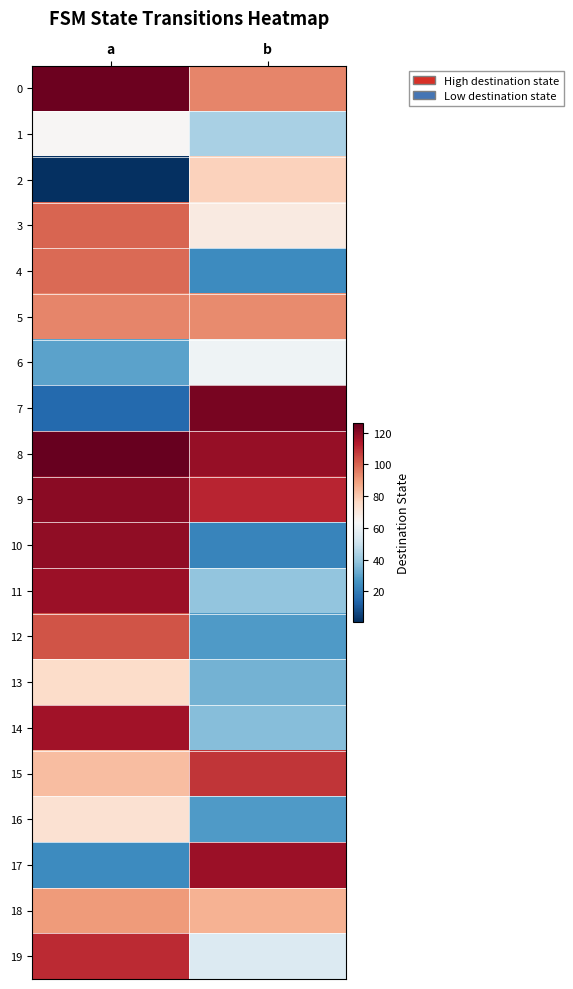

Reading left to right, what are all the values shown in this chart?

0: a=125	b=94
1: a=64	b=43
2: a=1	b=78
3: a=100	b=69
4: a=99	b=24
5: a=94	b=93
6: a=30	b=61
7: a=15	b=123
8: a=126	b=118
9: a=120	b=111
10: a=119	b=22
11: a=117	b=39
12: a=103	b=28
13: a=75	b=34
14: a=116	b=37
15: a=83	b=108
16: a=73	b=28
17: a=24	b=117
18: a=90	b=85
19: a=110	b=55